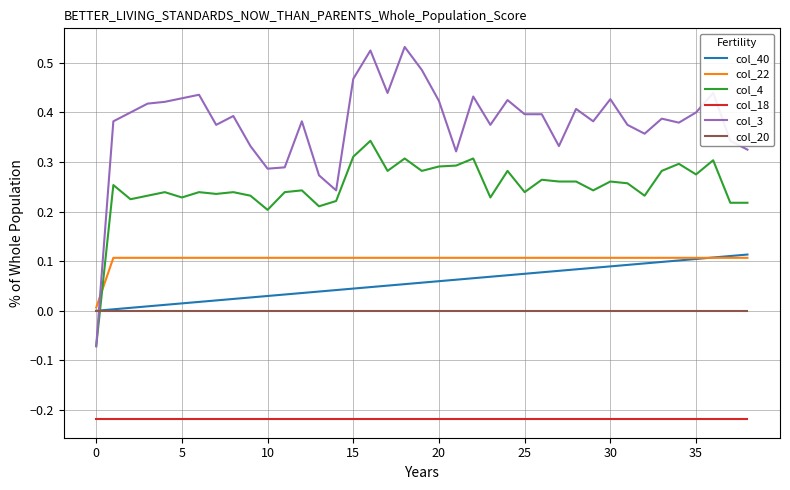

Which series has the largest total across all categories?

col_3